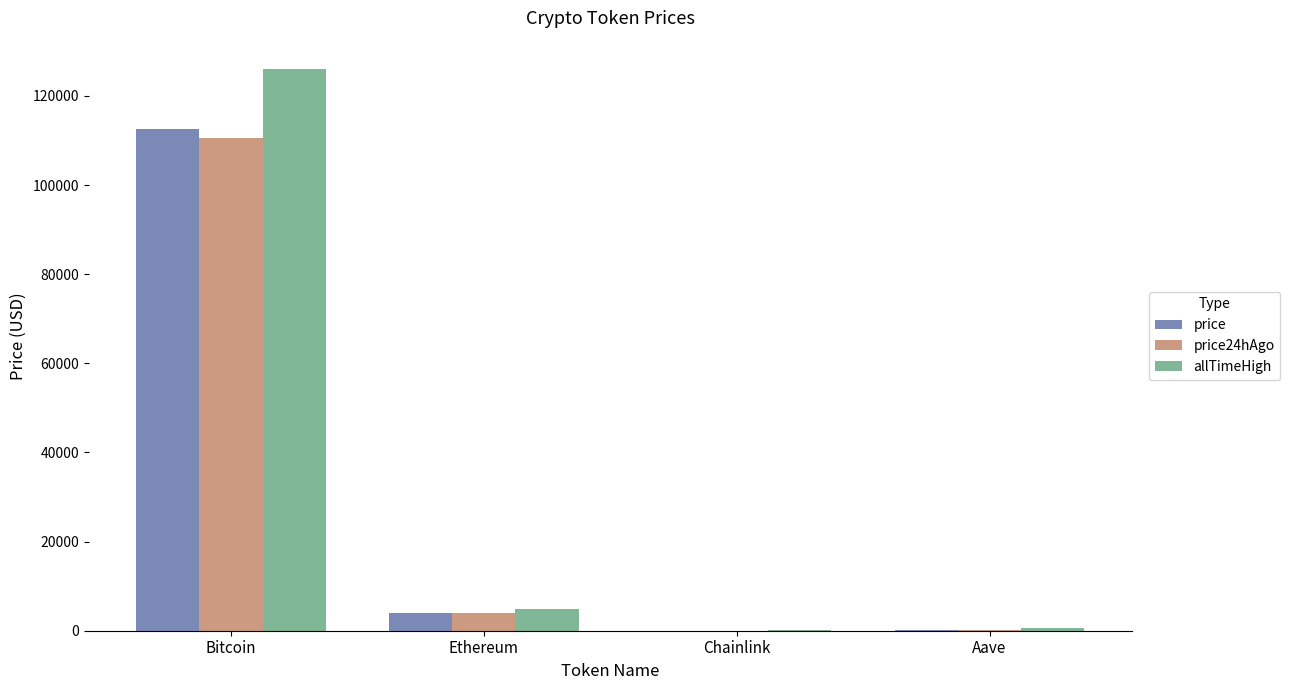

At which category is the sum across all series the highest?

Bitcoin